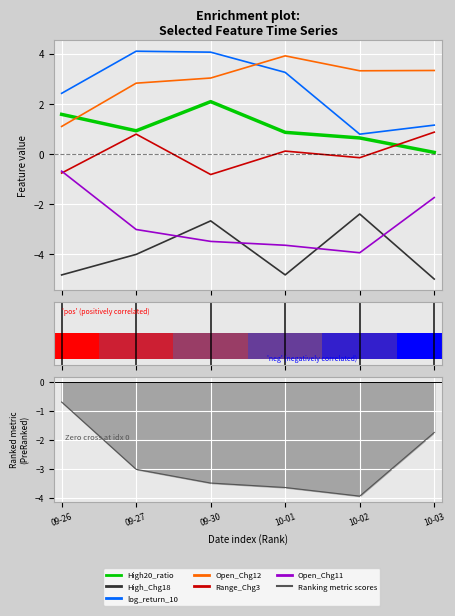

Between 10-01 and 10-03, which series saw the biggest shift?

log_return_10